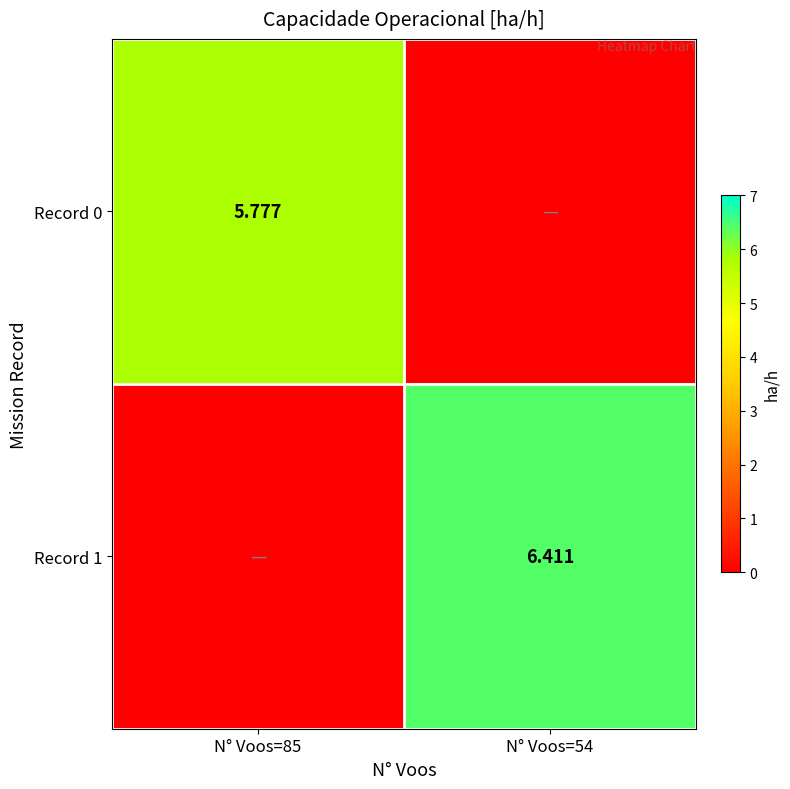

Is the value of Record 1 at N° Voos=54 greater than the value of Record 0 at N° Voos=85?

Yes